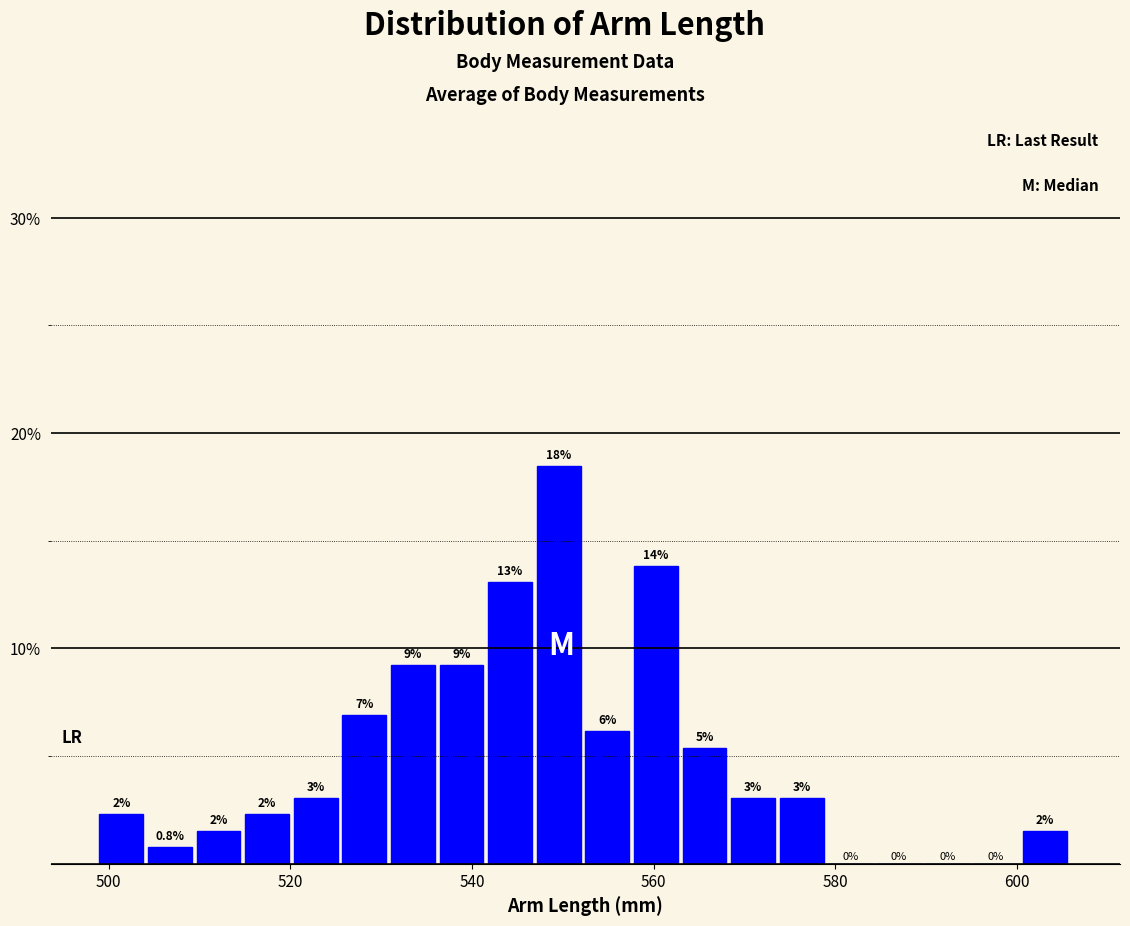

Read against the x-axis, roughly where is the centre of the tallest bar?

550